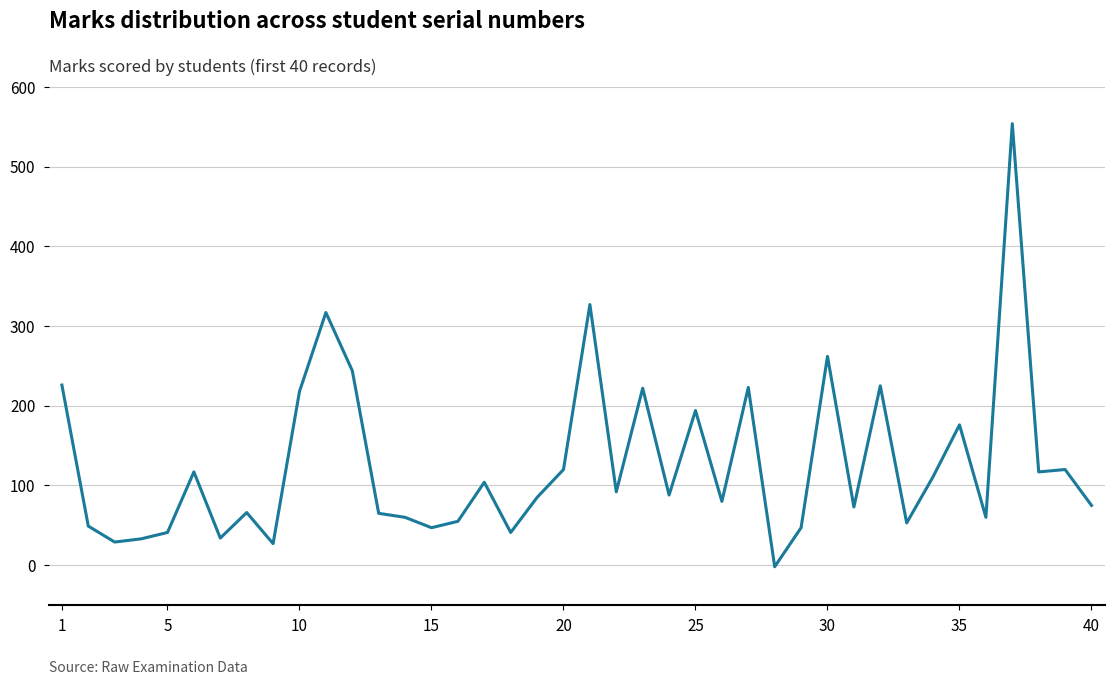

What is the maximum value shown in the chart?

554